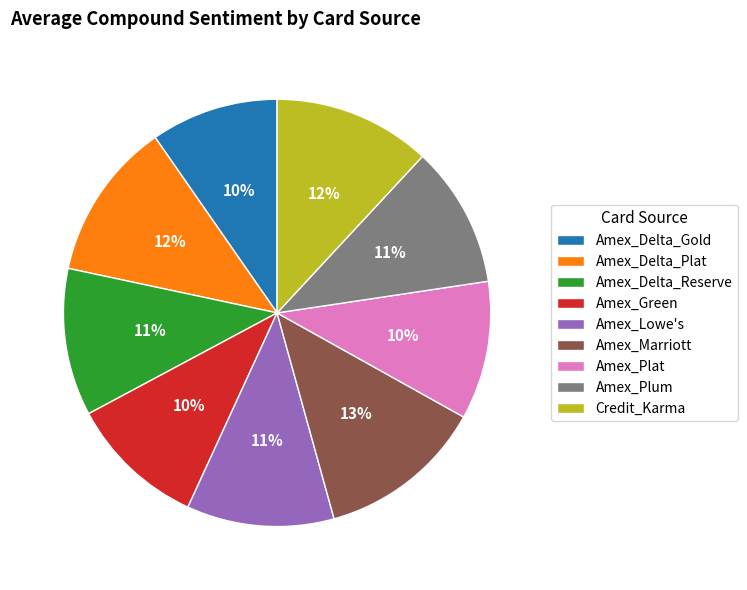

To the nearest percent, what percentage of the pie is Amex_Delta_Reserve?

11%